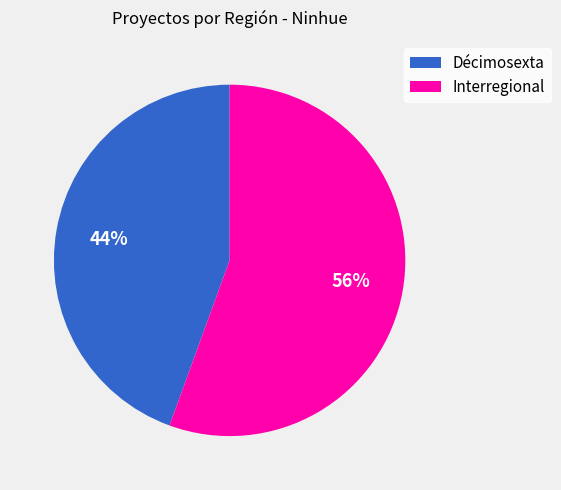

What is the ratio of the value at Décimosexta to the value at Interregional?

0.8